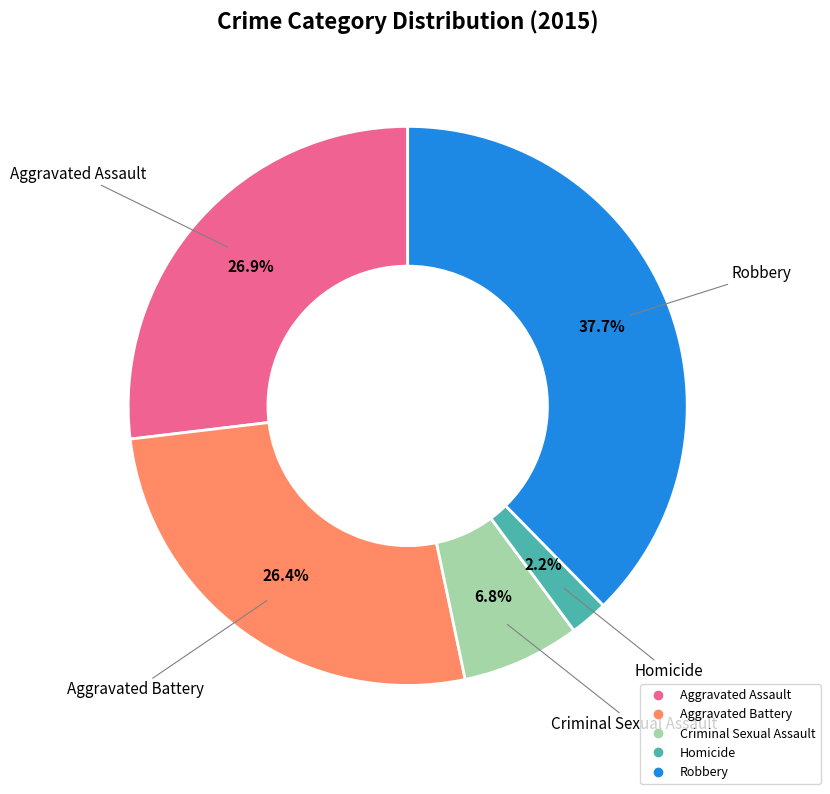

Does any single category account for the majority?

No